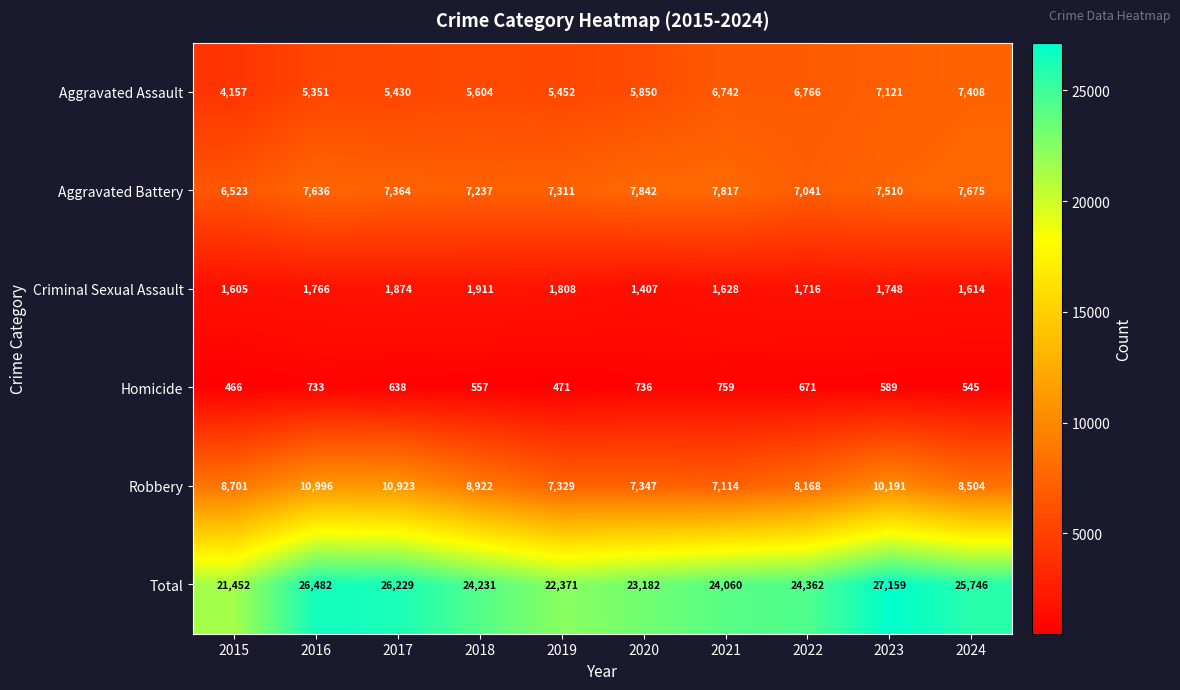

What is the smallest value displayed?

466